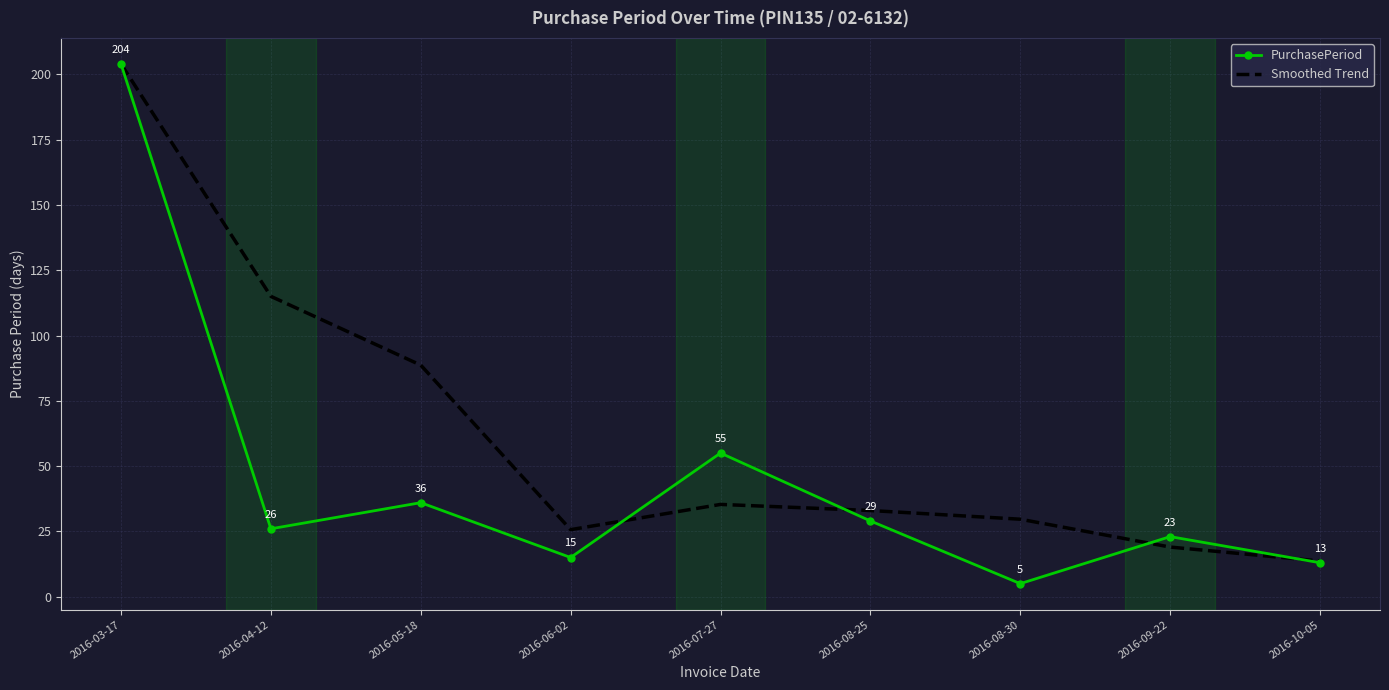

Is the value of Smoothed Trend at 2016-07-27 greater than the value of PurchasePeriod at 2016-09-22?

Yes